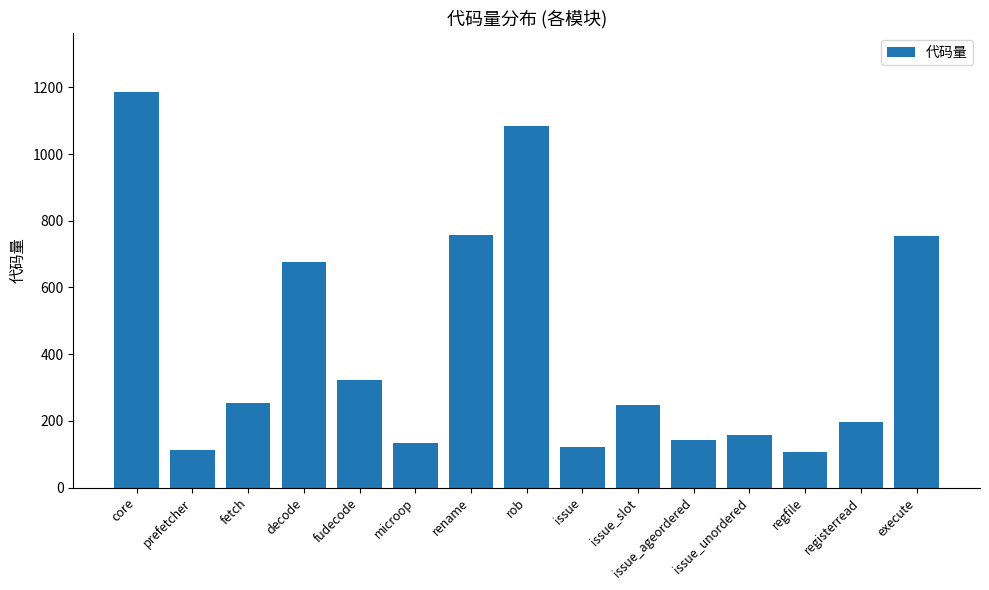

What is the label of the 10th bar from the right?

microop